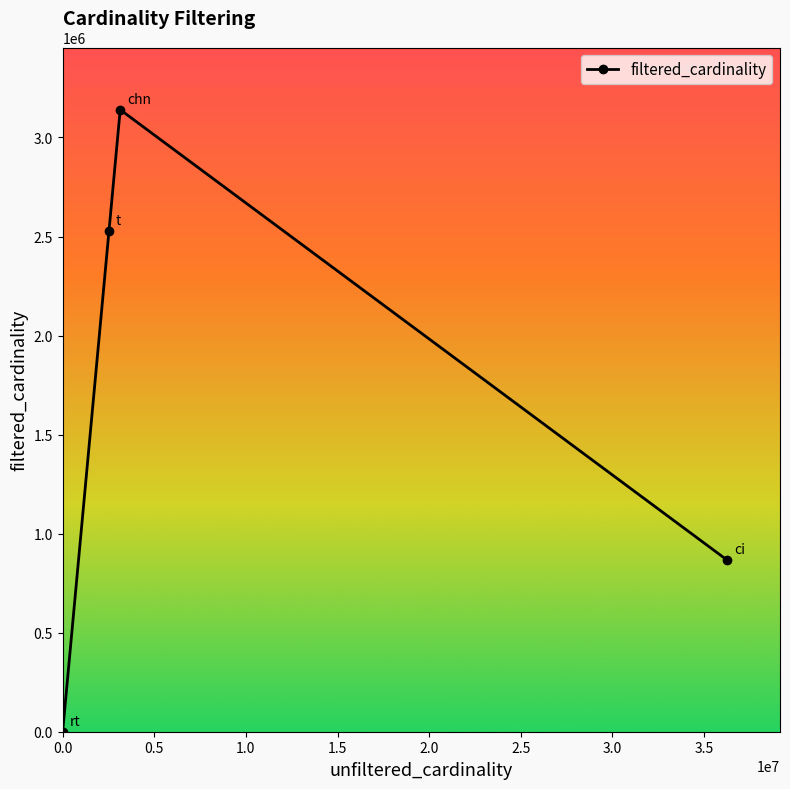

True or false: the data has more than 2 interior local peaks.

False